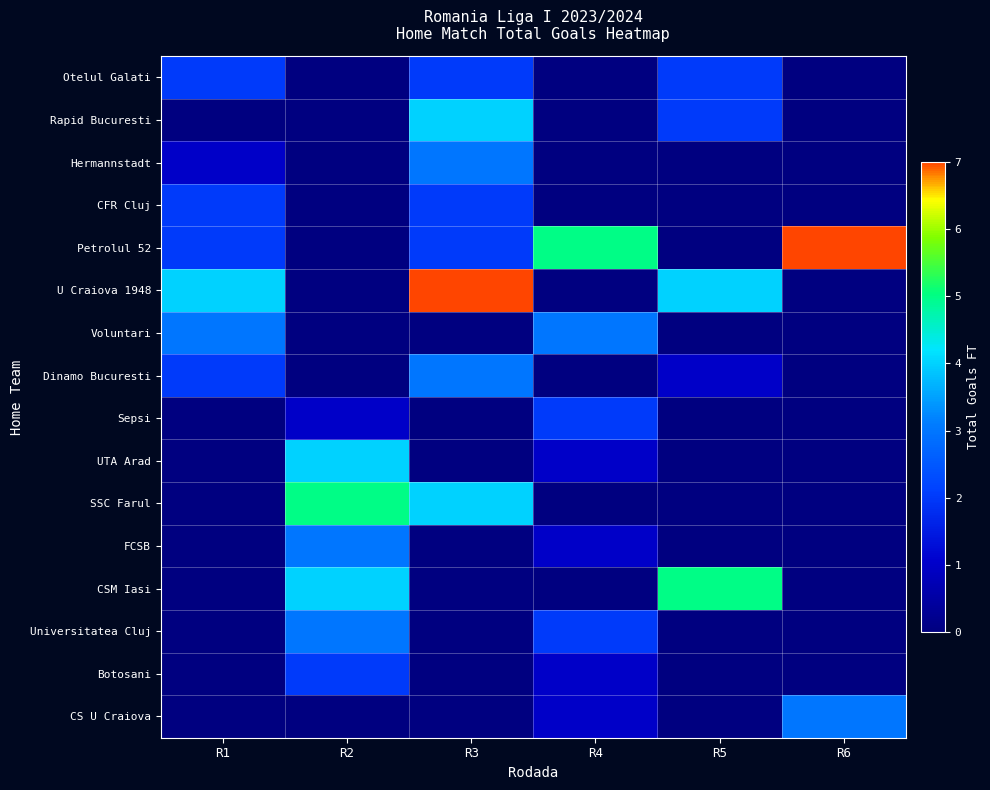

Between R5 and R2, which is larger?

R5